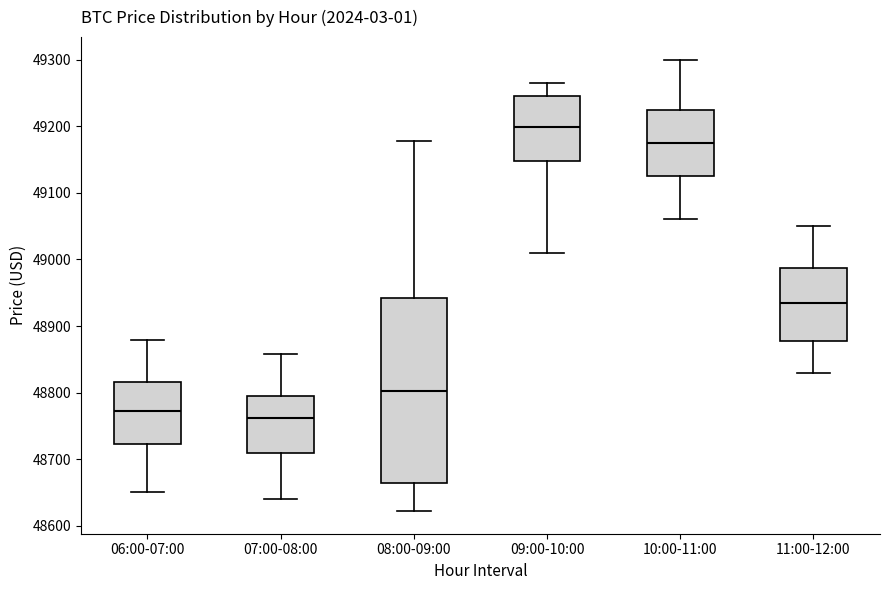

Reading left to right, read every box against the y-axis: the position of its median line, the range the box covers, and the ends of its whiskers. The values are not printed on the chart, so give them approximately, as read against the axis.

06:00-07:00: median 48770, box 48720 to 48820, whiskers 48650 to 48880
07:00-08:00: median 48760, box 48710 to 48790, whiskers 48640 to 48860
08:00-09:00: median 48800, box 48660 to 48940, whiskers 48620 to 49180
09:00-10:00: median 49200, box 49150 to 49240, whiskers 49010 to 49270
10:00-11:00: median 49180, box 49130 to 49230, whiskers 49060 to 49300
11:00-12:00: median 48940, box 48880 to 48990, whiskers 48830 to 49050